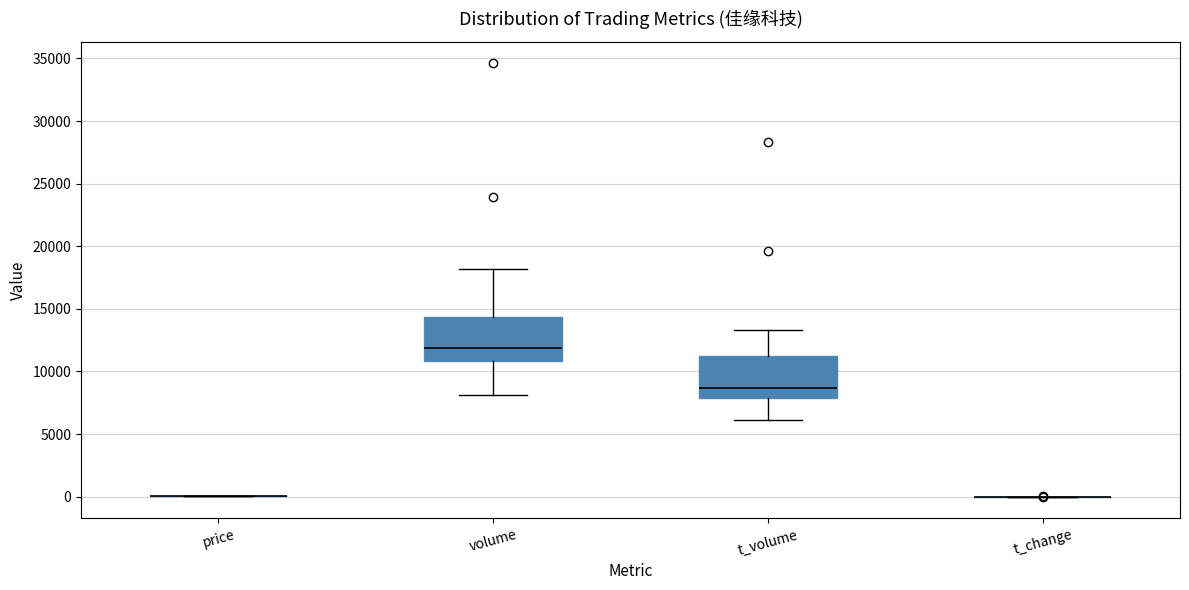

Reading left to right, transcribe this box plot: for each box, give where its median line is, the range the box spans, and where its two whiskers end, as read against the y-axis. The values are not printed on the chart, so give them approximately, as read against the axis.

price: box collapsed to a line at 0, whiskers 0 to 0
volume: median 12000, box 11000 to 14500, whiskers 8000 to 18000
t_volume: median 8500, box 8000 to 11000, whiskers 6000 to 13500
t_change: box collapsed to a line at 0, whiskers 0 to 0